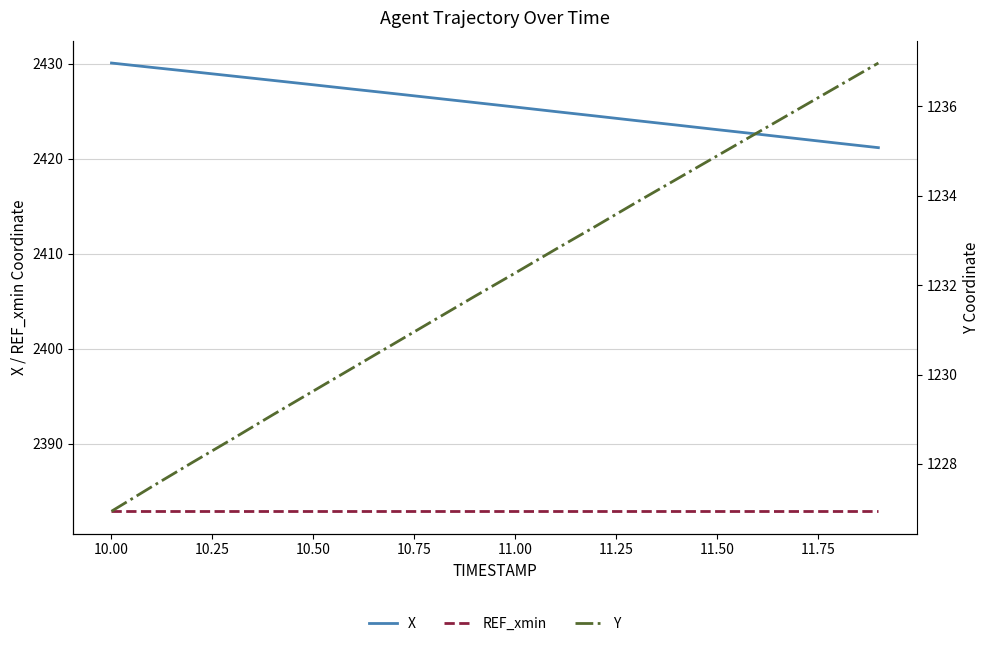

What position from the right is 11.50?

13